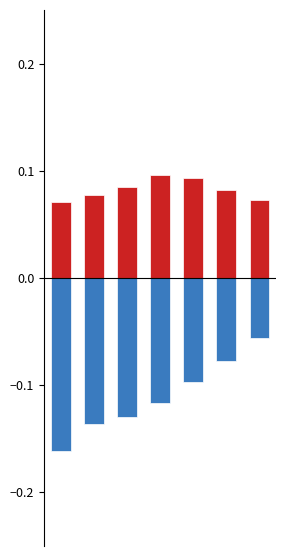

What is the value of the Poblacion B bar at the 6th from the left?

-0.1